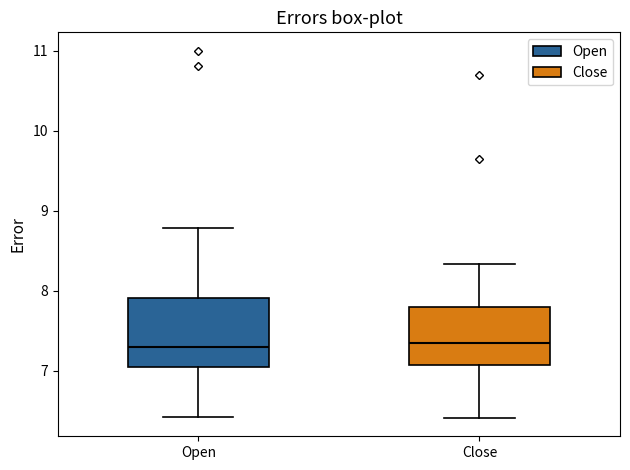

Comparing the boxes themselves (not the whiskers), which one is the tallest?

Open